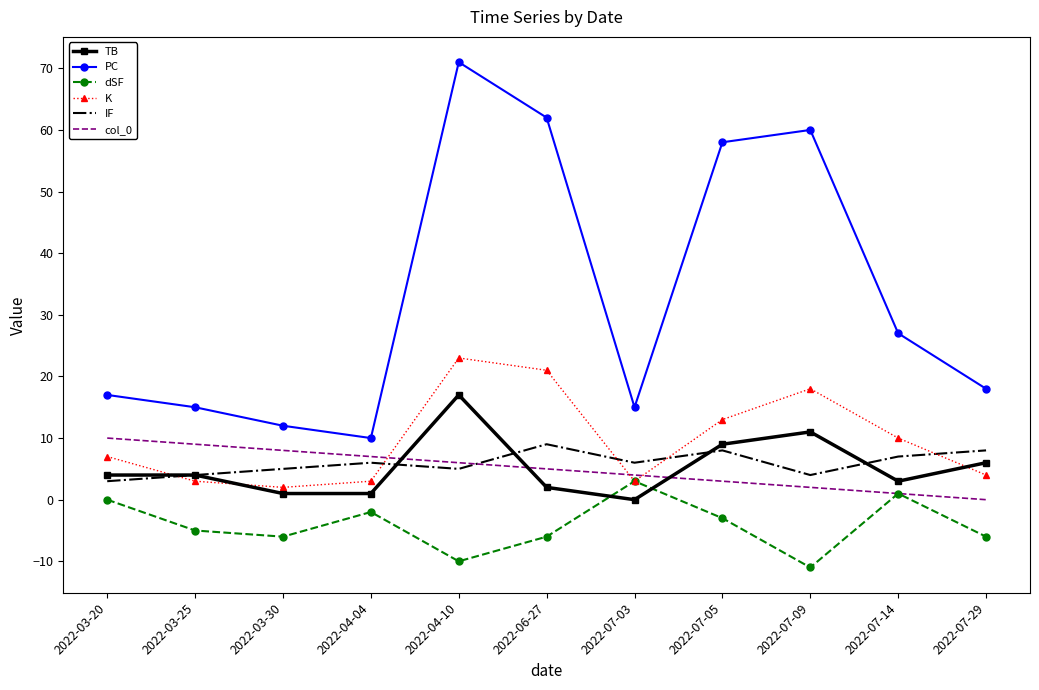

At which label does K reach its minimum?

2022-03-30